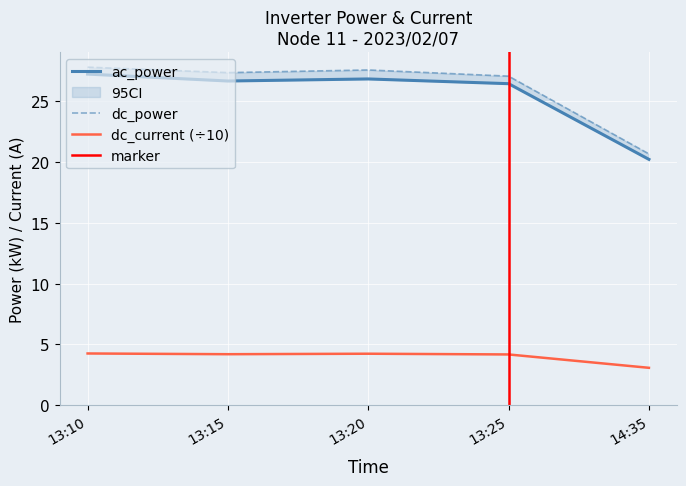

The ac_power series shows 28.7 at 14:35. True or false?

False